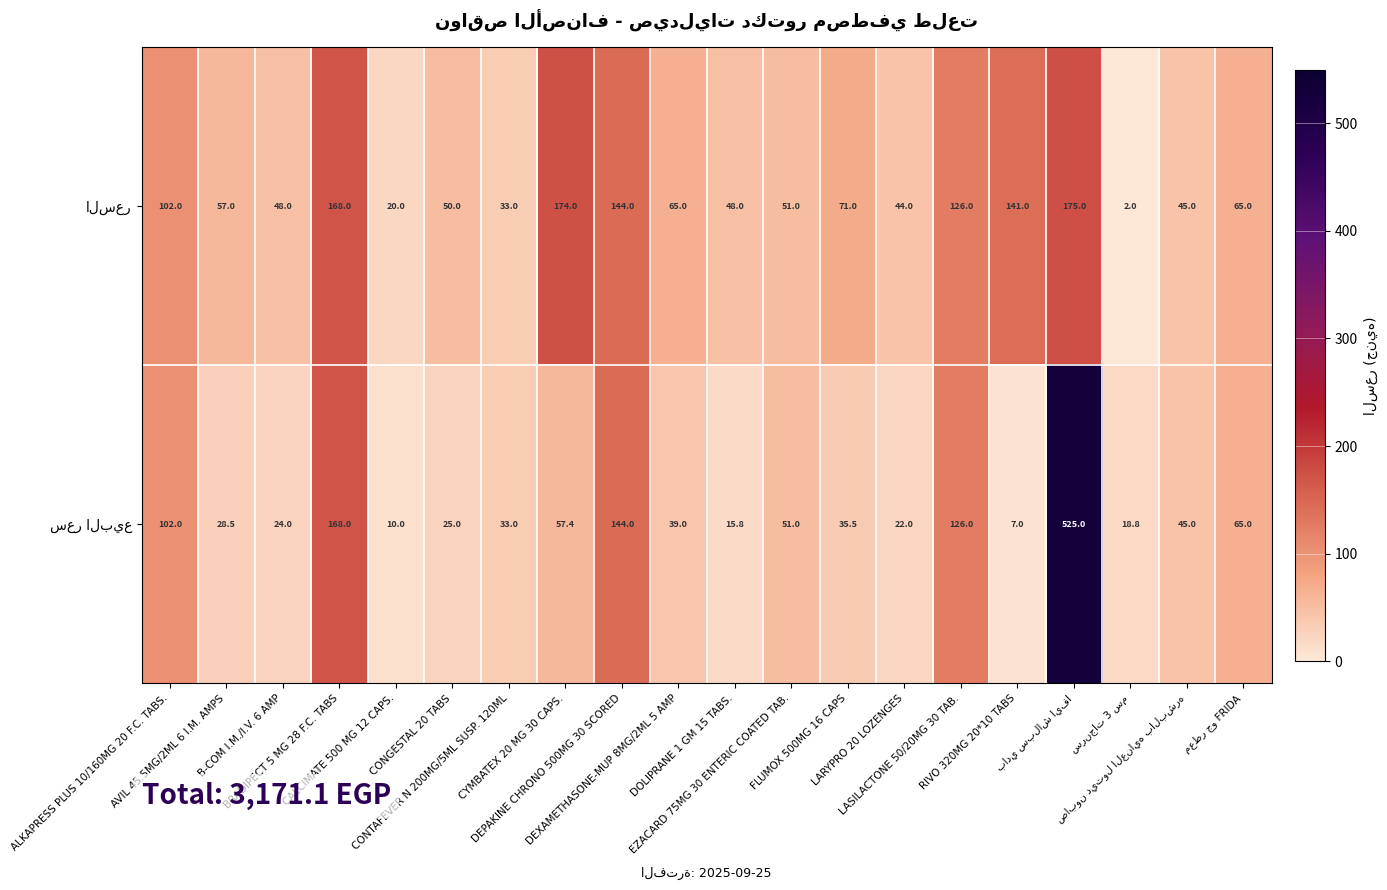

What is the smallest value displayed?

2.0